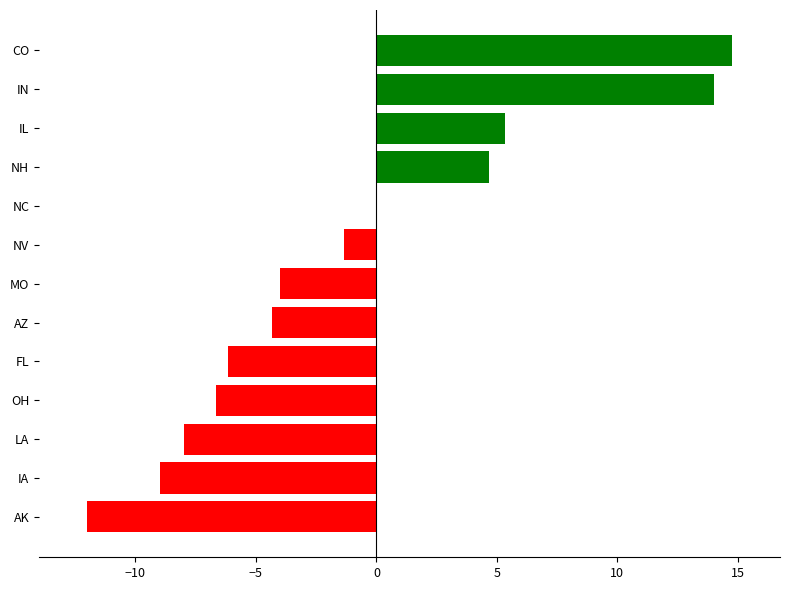

At which label is the value closest to 1?

NC